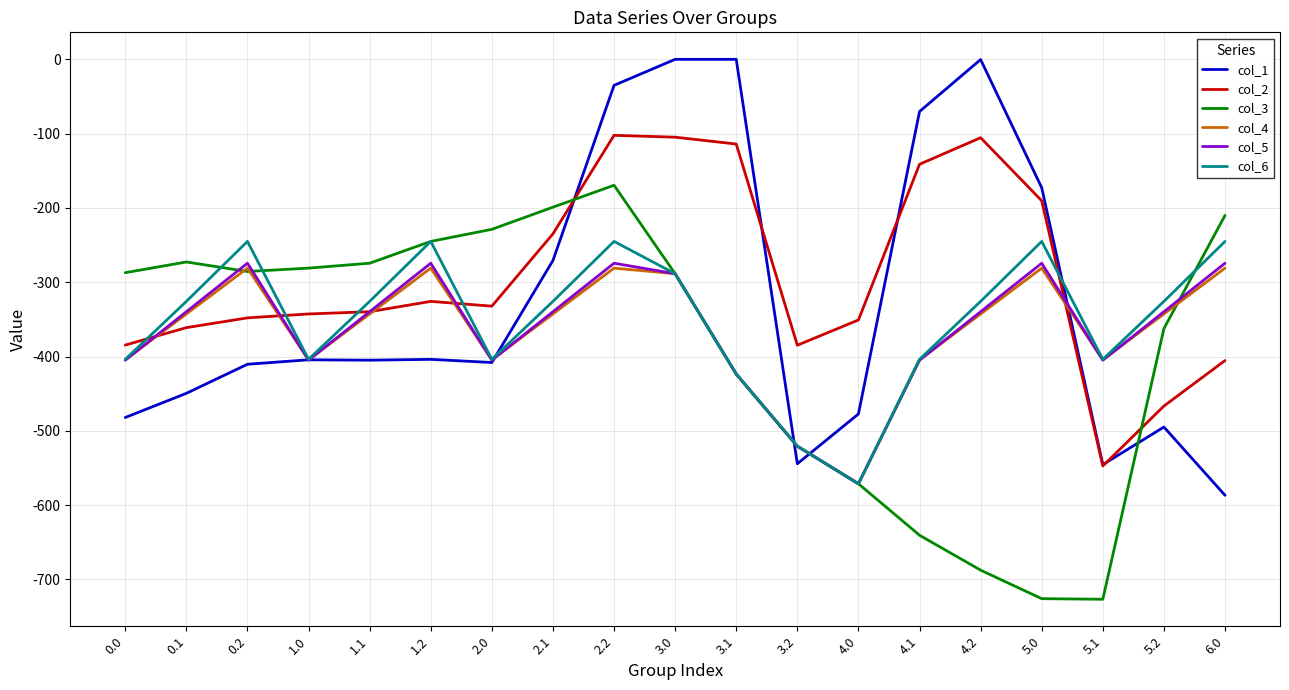

The value of col_3 at 5.1 is -726.6. True or false?

True